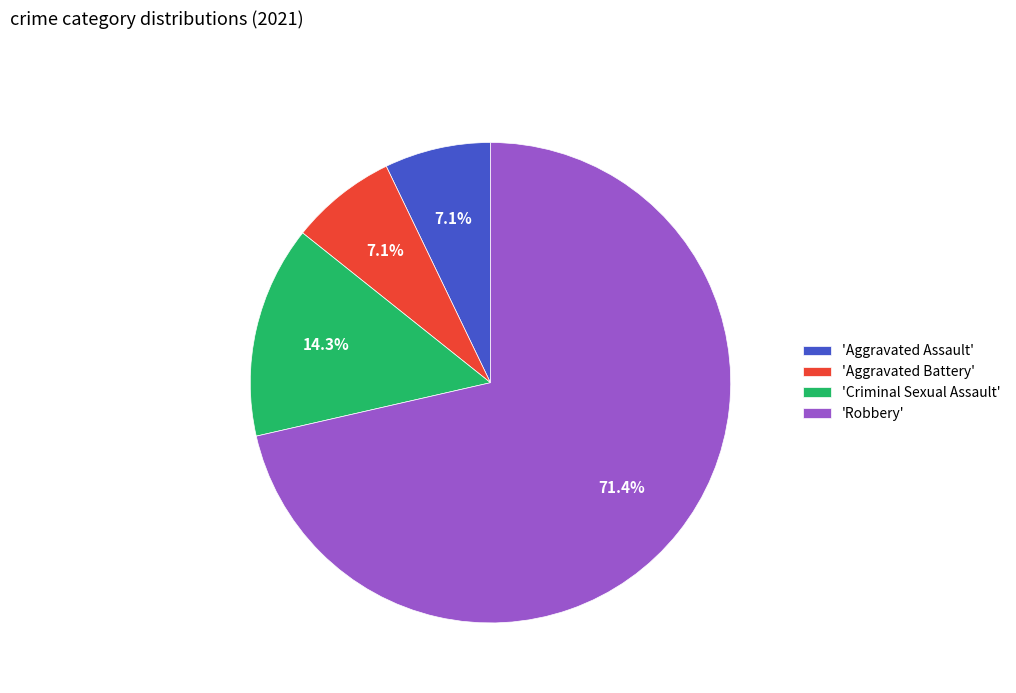

Does 'Robbery' account for over 50% of the chart?

Yes